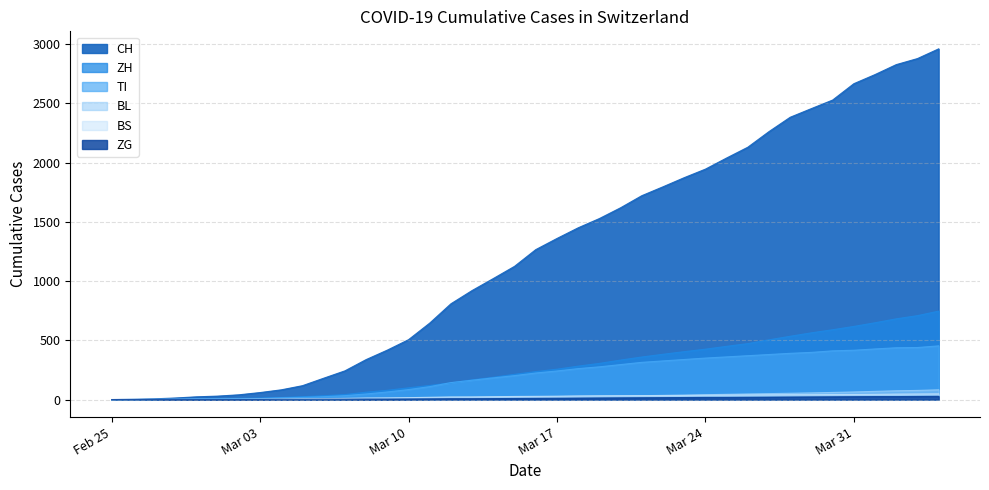

At which label is TI closest to 226?

2020-03-16